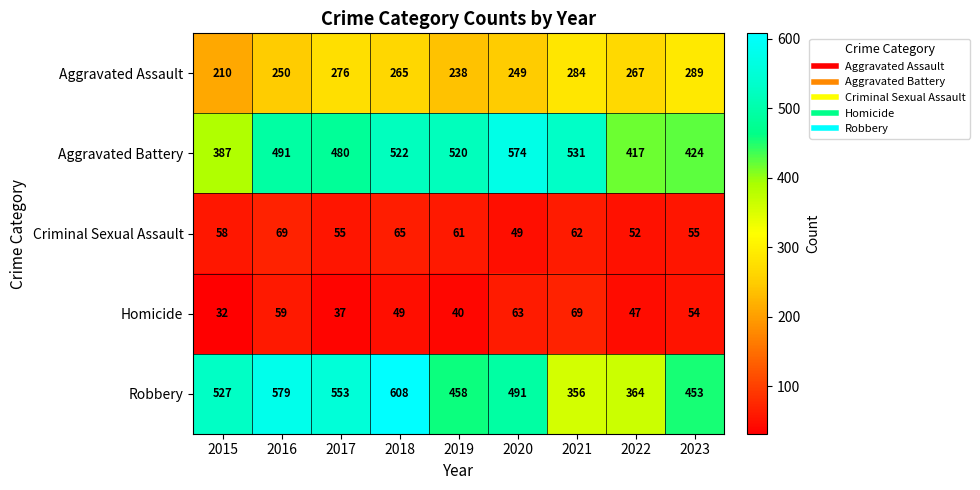

What is the spread (max minus min) of values at 2015?

495